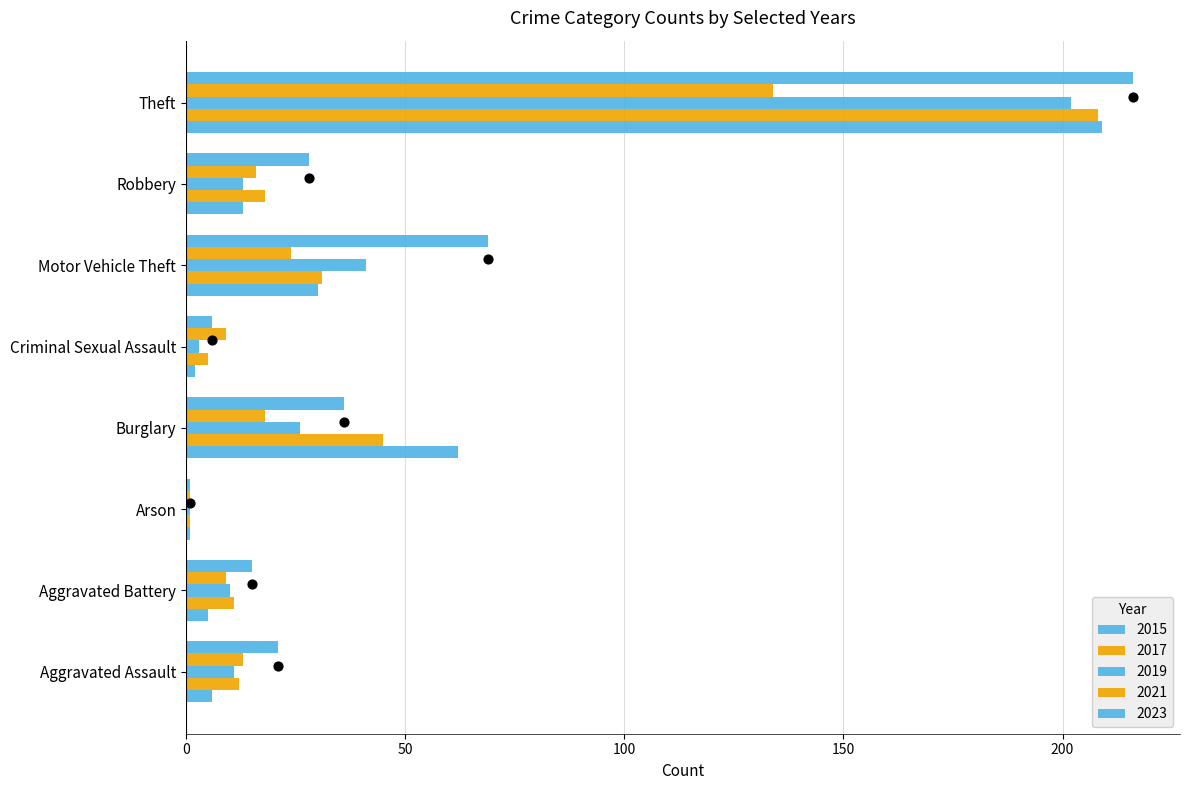

Which series reaches the maximum Y coordinate?

2023